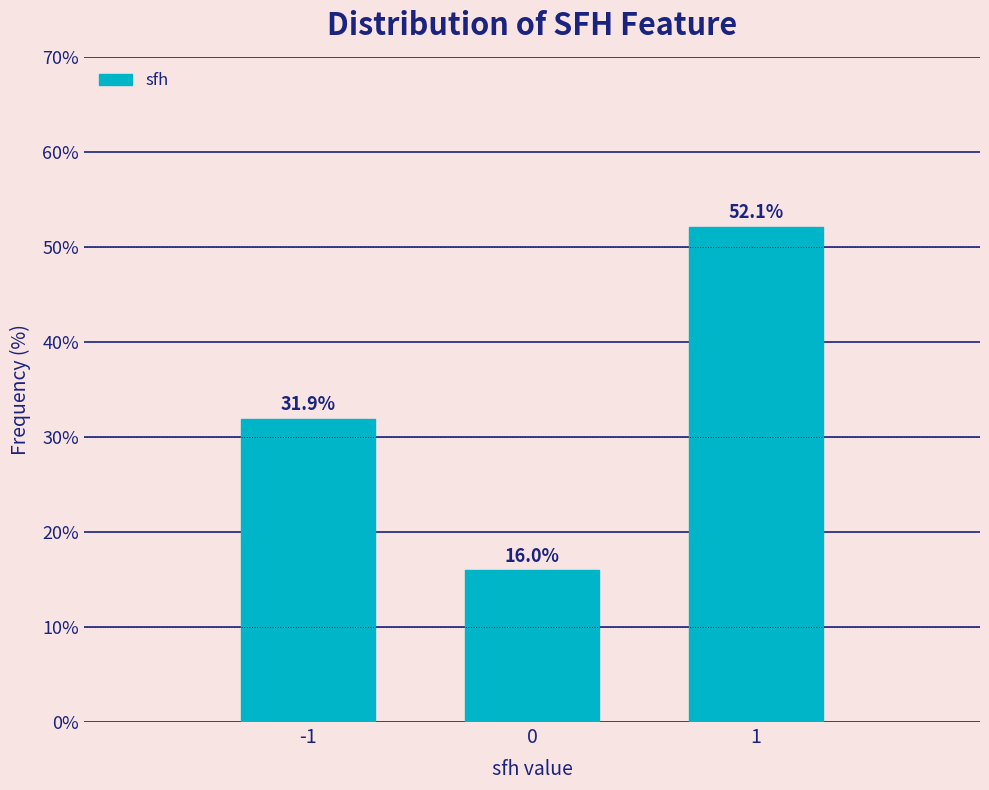

Reading left to right, list all the values displayed in this chart.

-1=31.9	0=16.0	1=52.1